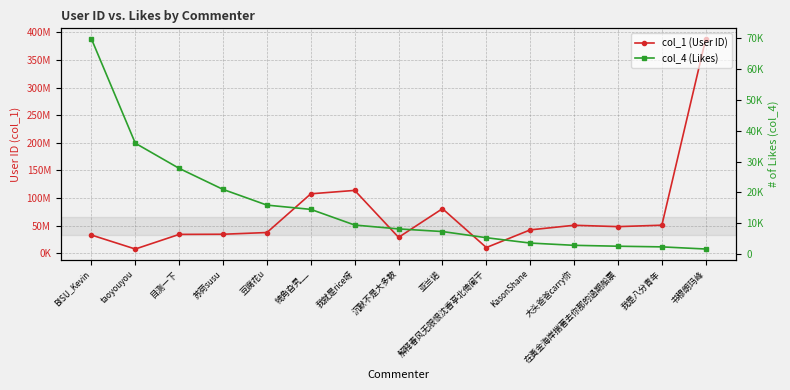

Where does the col_1 (User ID) series first go above 42123752?

犄角旮旯__